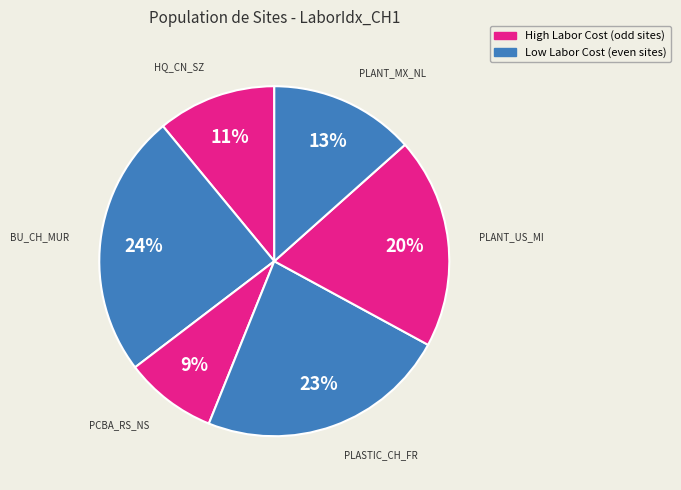

How many segments does this pie chart have?

6